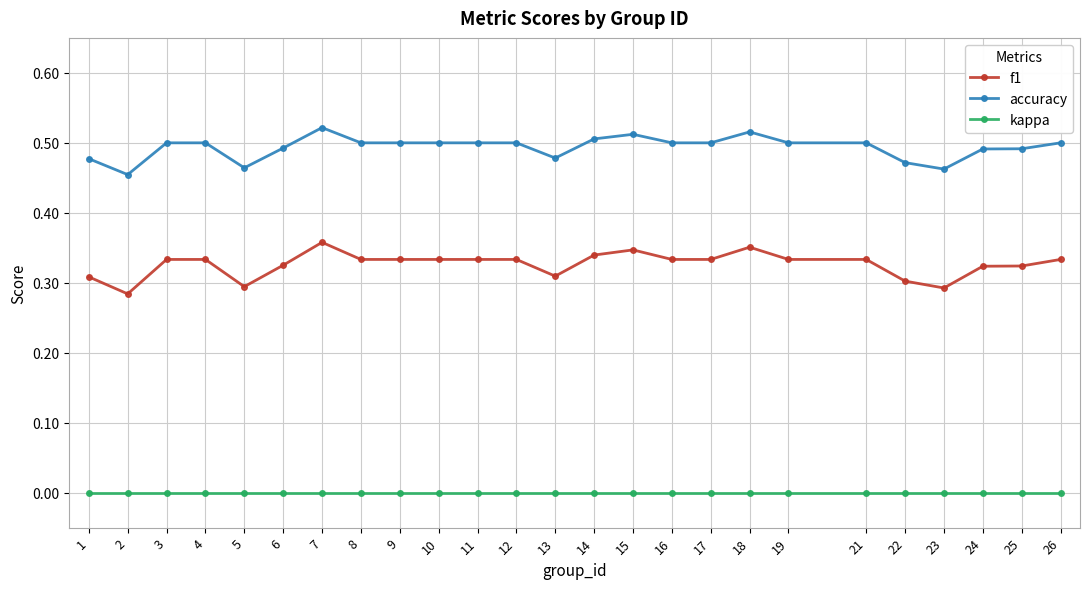

Rank the series by their maximum value, from highest to lowest.

accuracy, f1, kappa